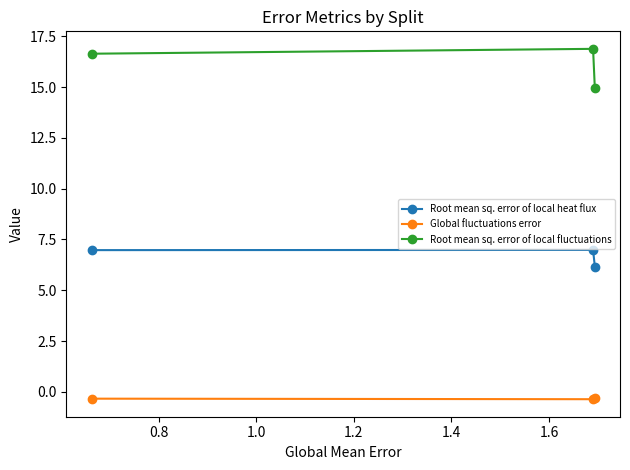

What are all the series names shown in the legend?

Root mean sq. error of local heat flux, Global fluctuations error, Root mean sq. error of local fluctuations